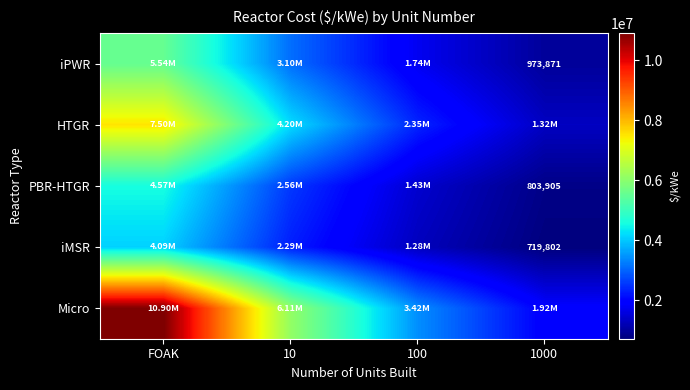

At which label is iPWR closest to 3254435?

10